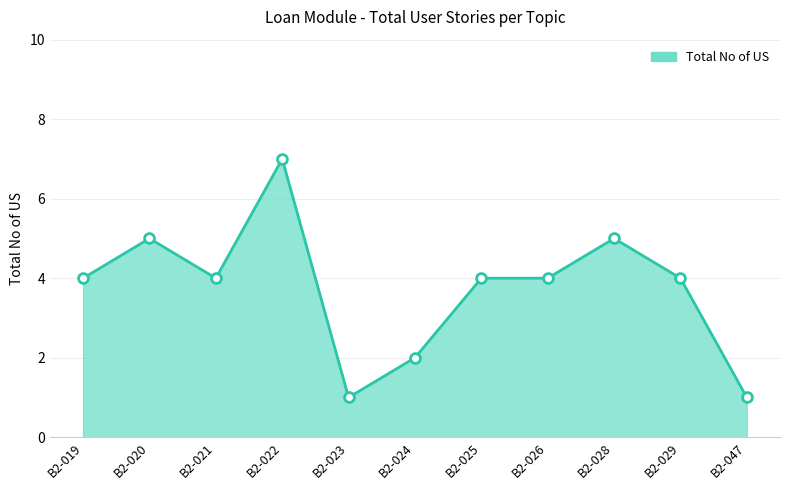

Which has a higher value, B2-020 or B2-021?

B2-020